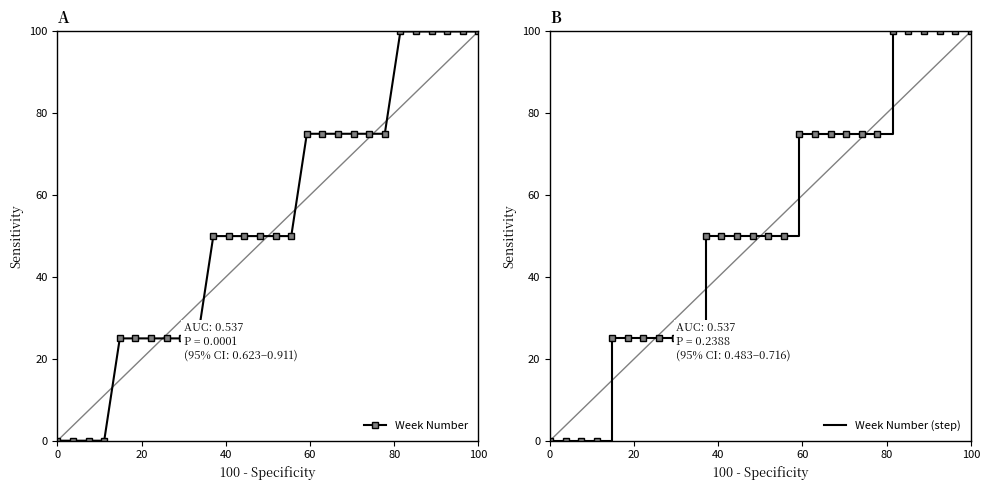

What is the maximum value for Week Number (step)?

100